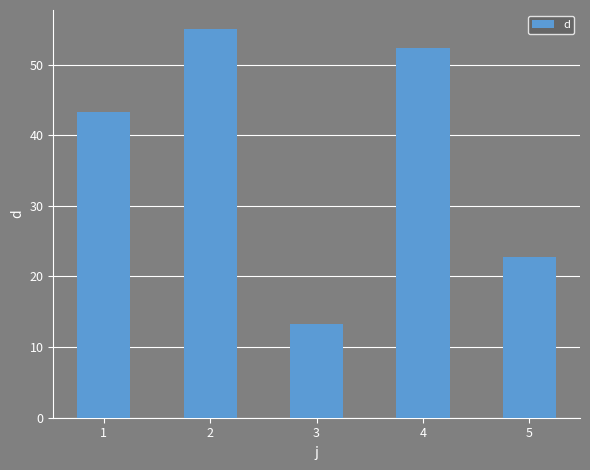

List the labels in order of value, smallest first.

3, 5, 1, 4, 2